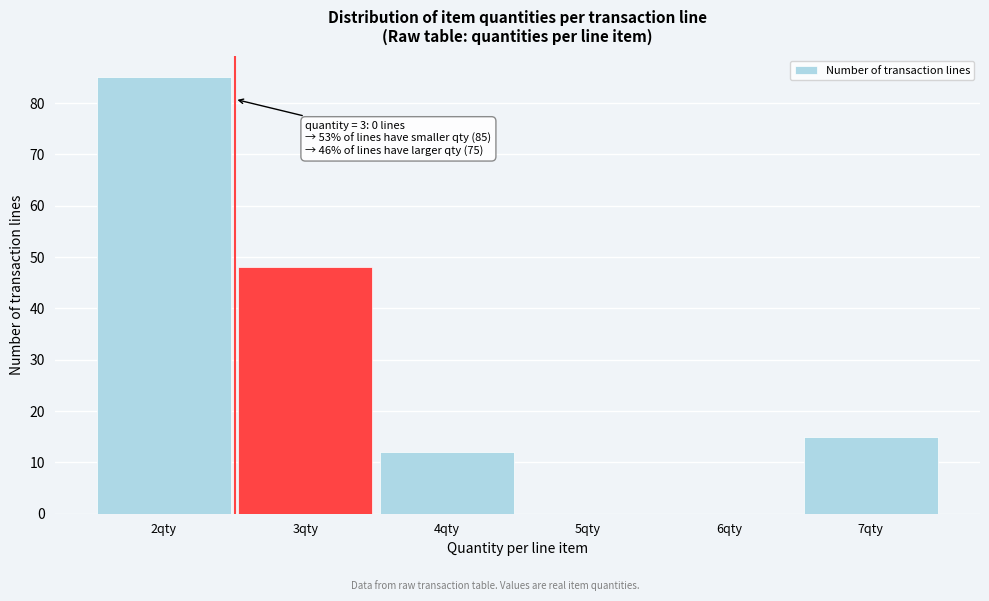

Reading left to right, transcribe all the data shown in this chart.

2qty=85	3qty=48	4qty=12	5qty=0	6qty=0	7qty=15